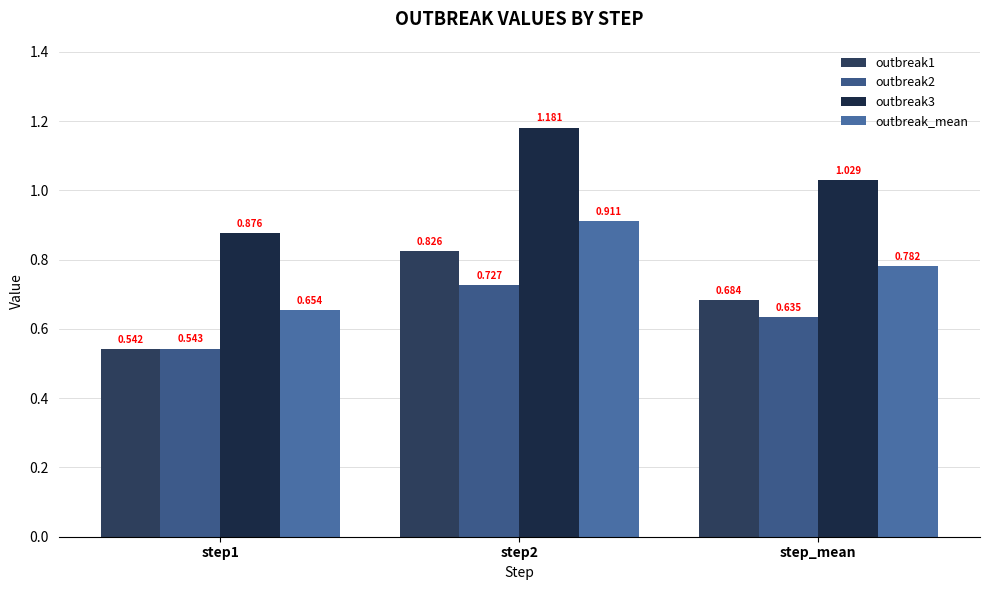

What is the label of the 2nd bar from the left?

step2